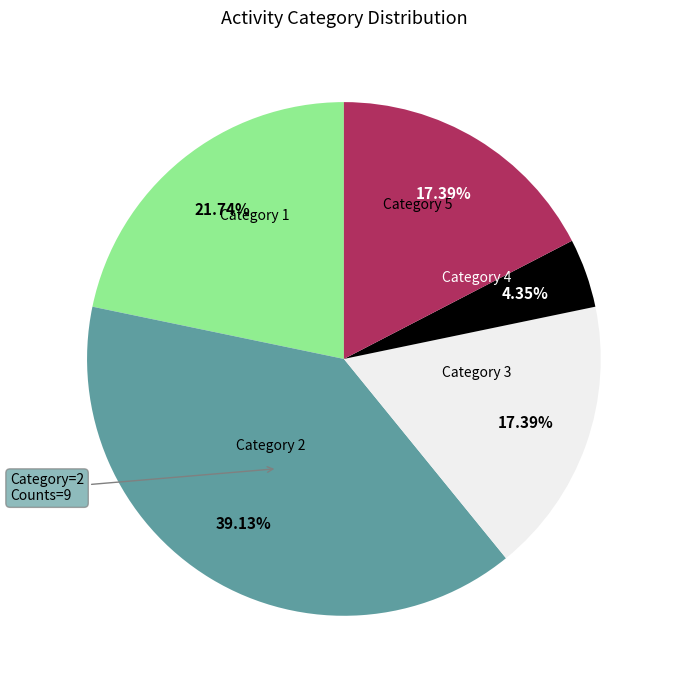

How many segments does this pie chart have?

5